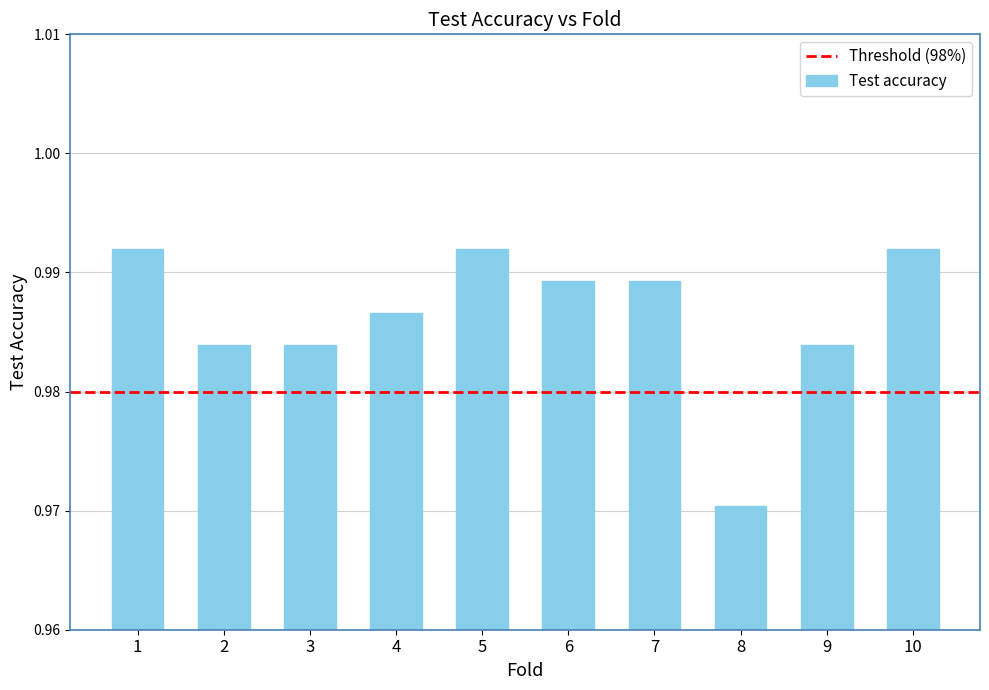

True or false: the data shows 1.4 at 7.

False